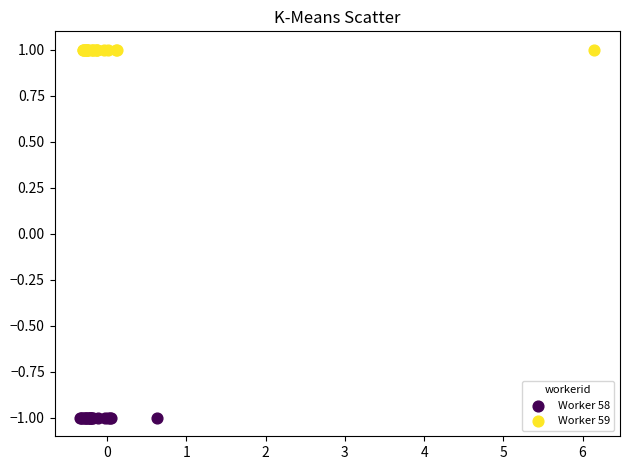

Which series contains the highest Y value?

Worker 59